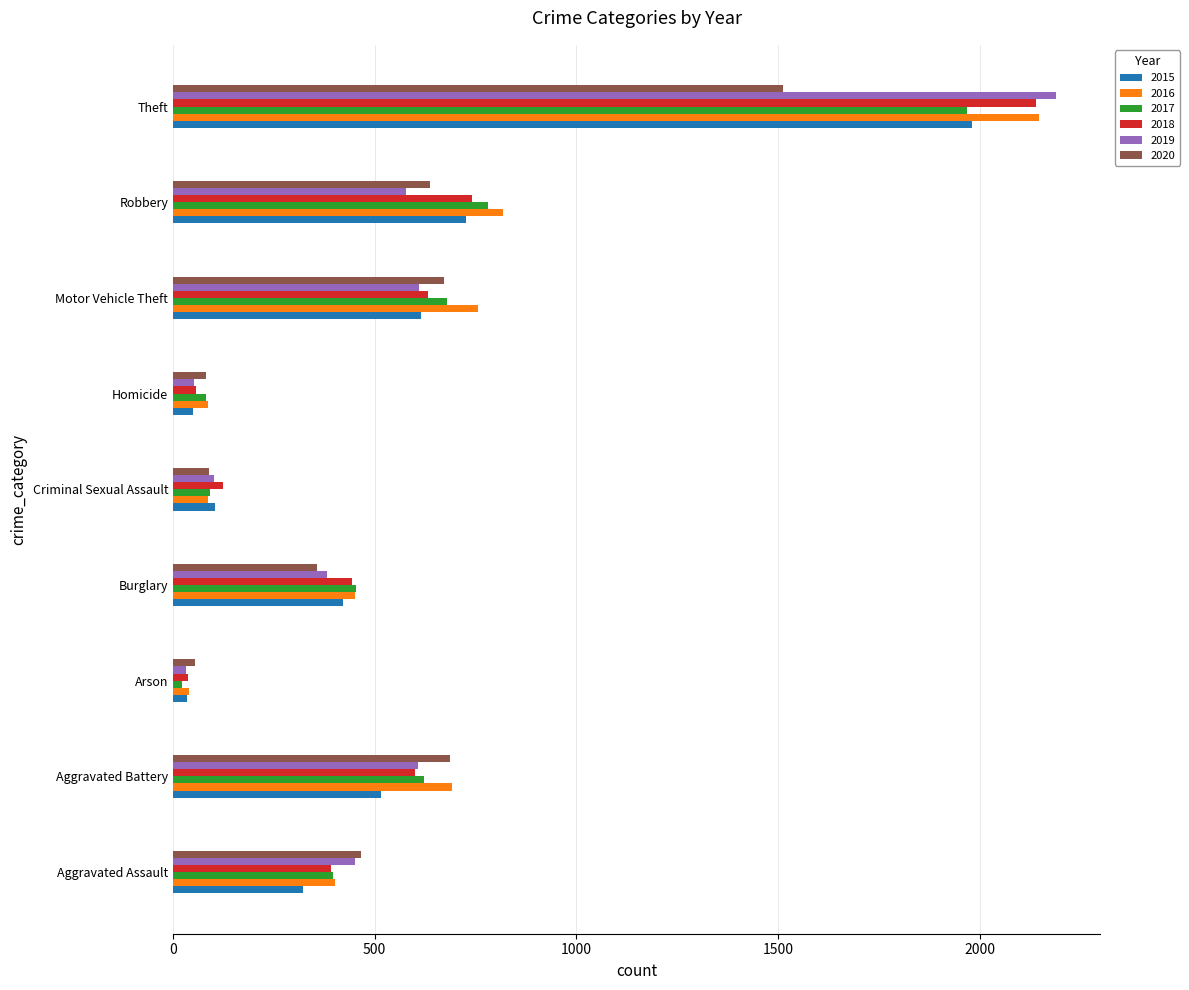

Which series has the largest total across all categories?

2016